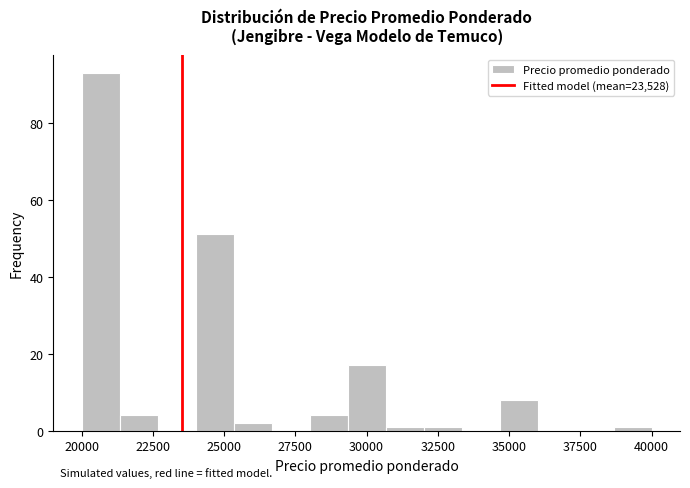

Read against the x-axis, roughly where is the centre of the tallest bar?

20500